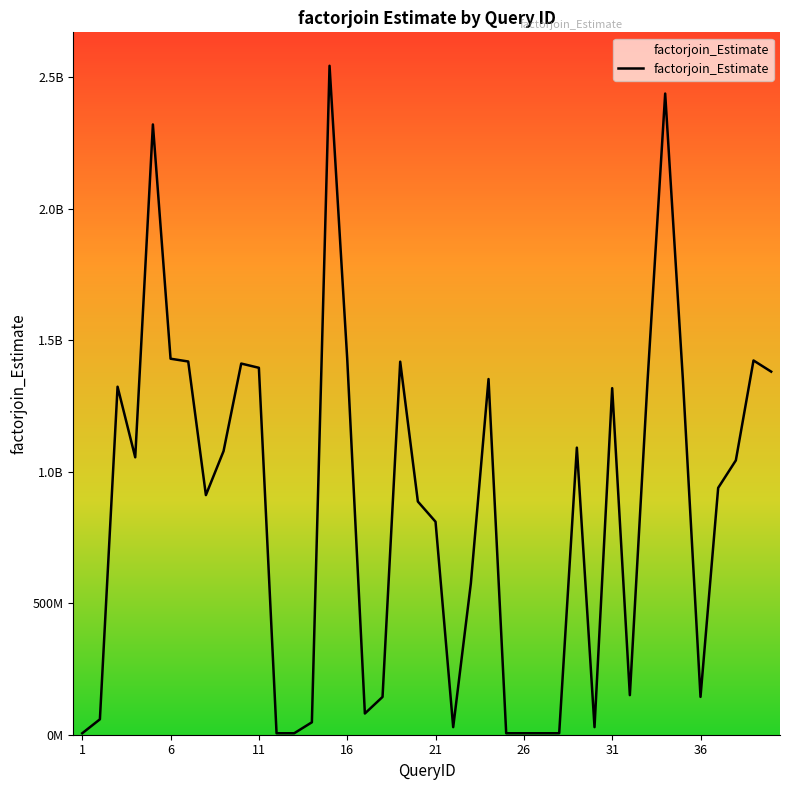

Does the chart have visible grid lines?

No